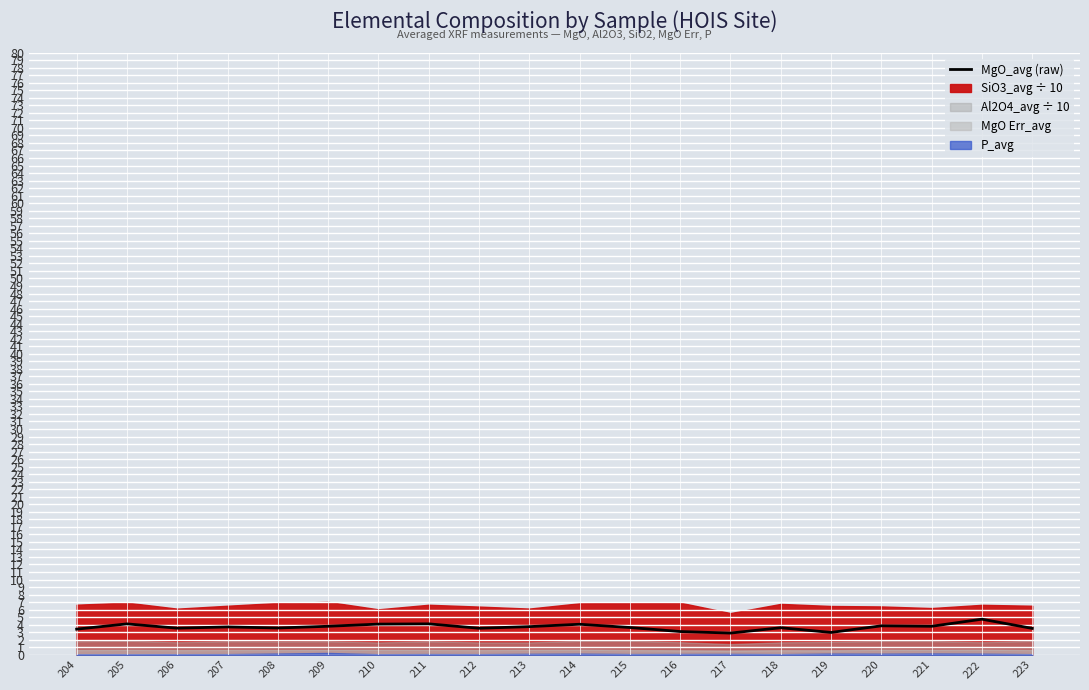

Reading right to left, transcribe all the data shown in this chart.

223=3.5	222=4.7	221=3.8	220=3.9	219=3.0	218=3.6	217=2.9	216=3.1	215=3.6	214=4.1	213=3.7	212=3.5	211=4.1	210=4.1	209=3.8	208=3.6	207=3.7	206=3.5	205=4.1	204=3.4